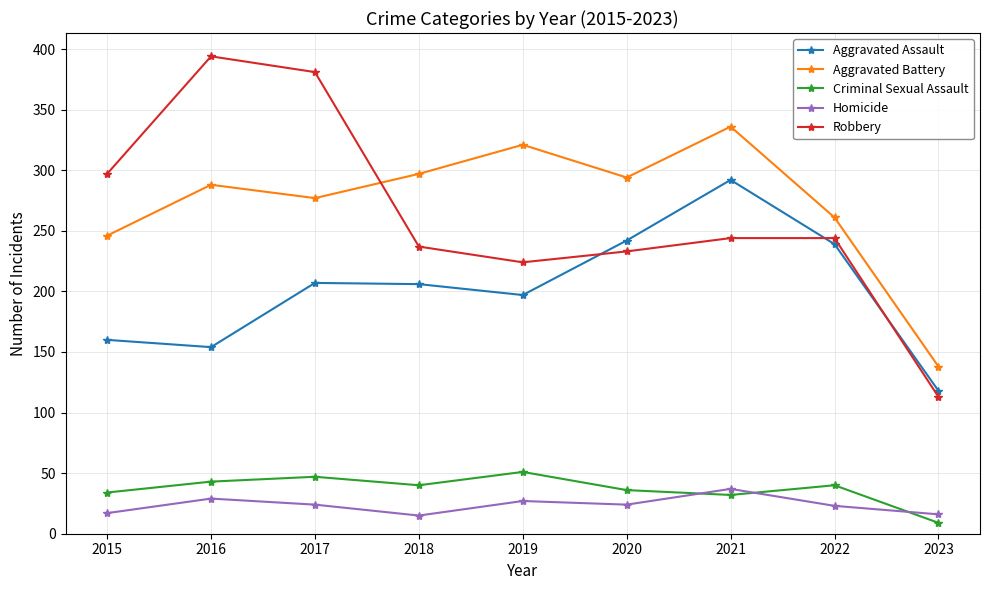

At 2022, list the series in order from largest to smallest.

Aggravated Battery, Robbery, Aggravated Assault, Criminal Sexual Assault, Homicide